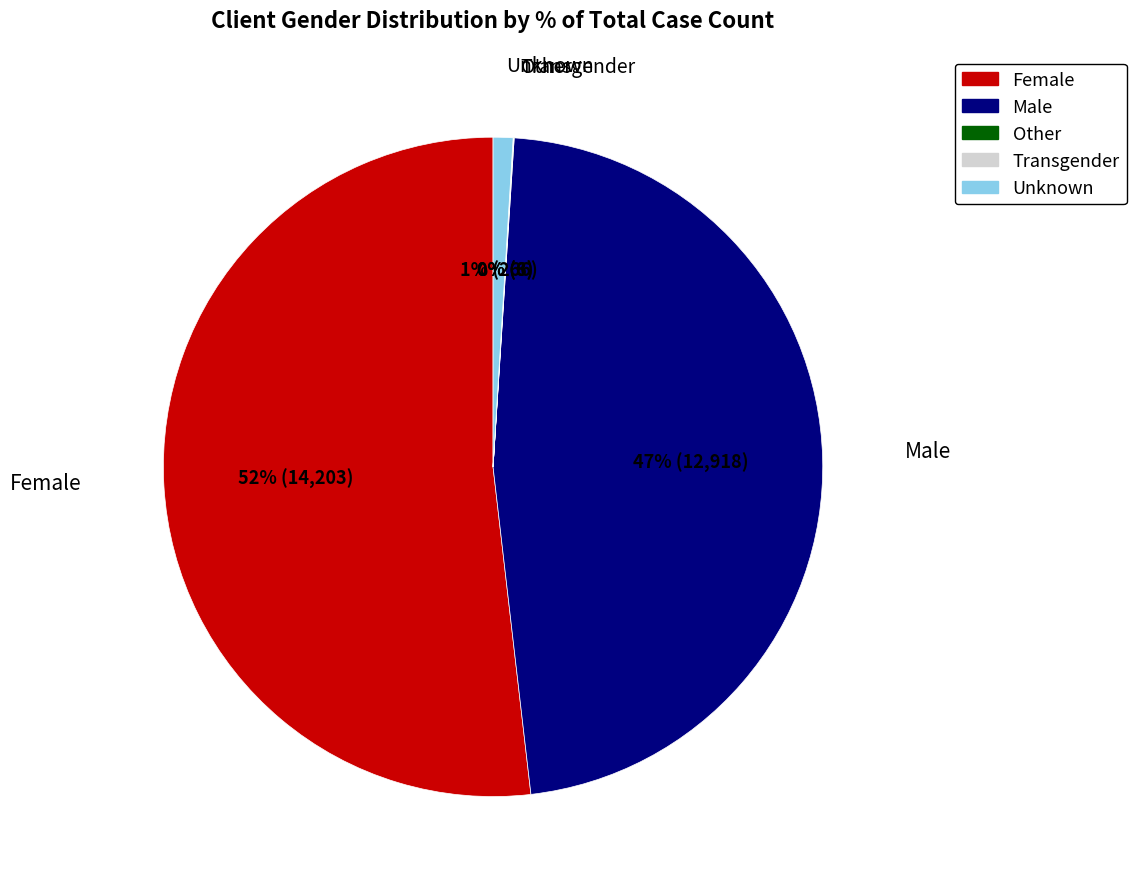

To the nearest percent, what is the difference between the largest and smallest slice percentages?

52%